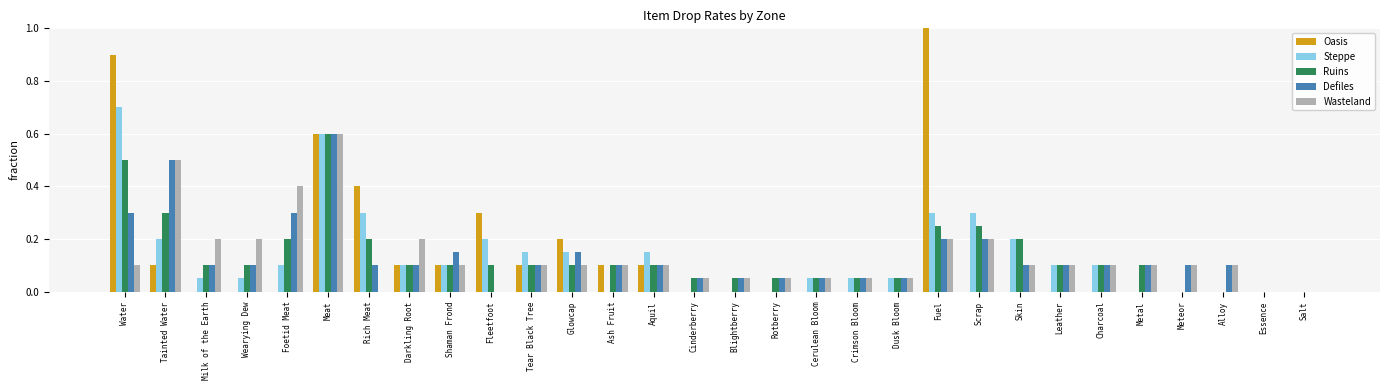

What are all the series names shown in the legend?

Oasis, Steppe, Ruins, Defiles, Wasteland